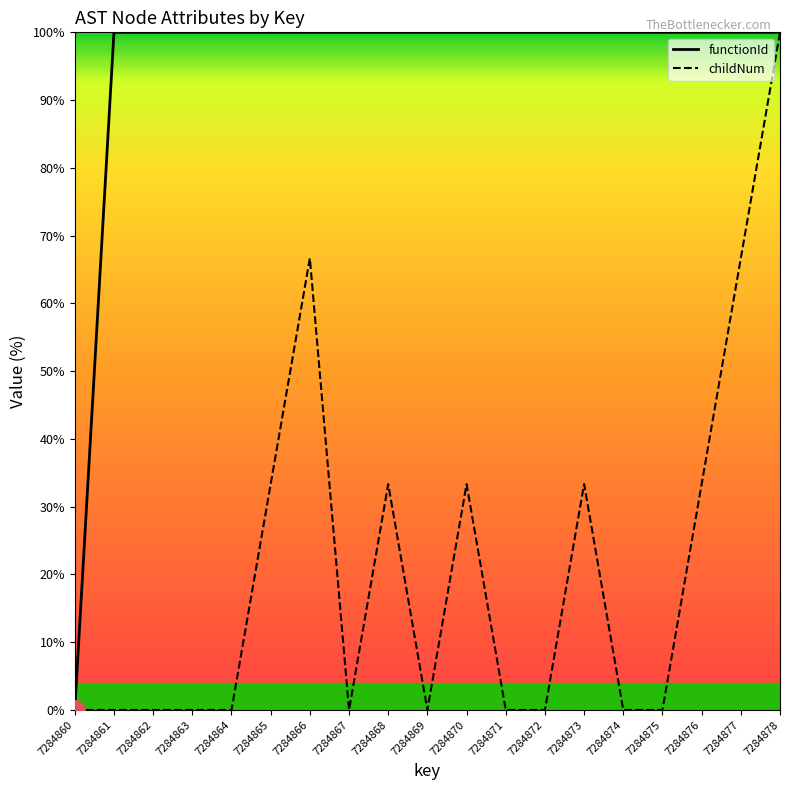

Does the chart display data point markers on the line(s)?

No